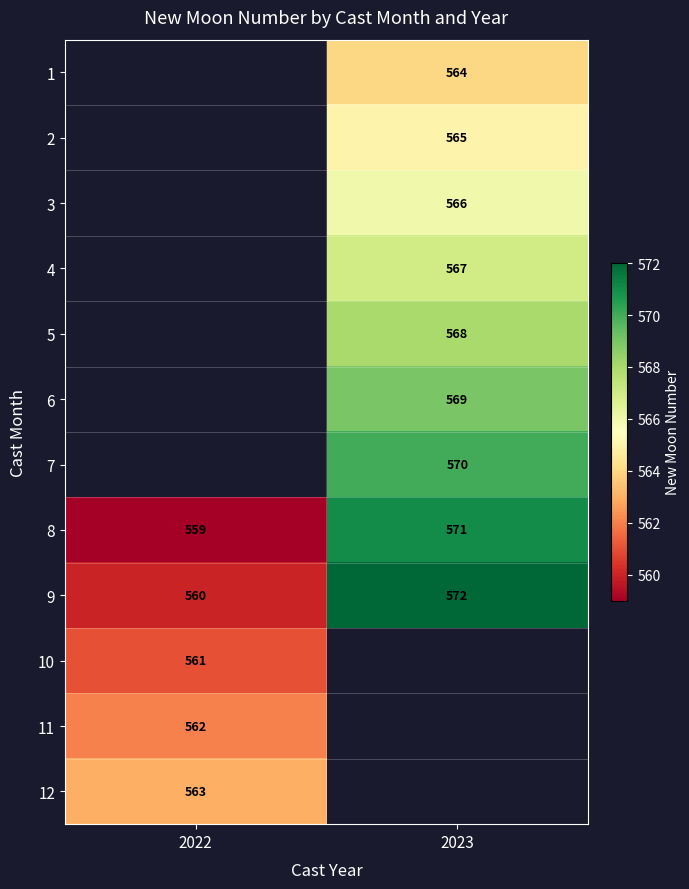

Is the value of 5 at 2023 greater than the value of 2 at 2023?

Yes